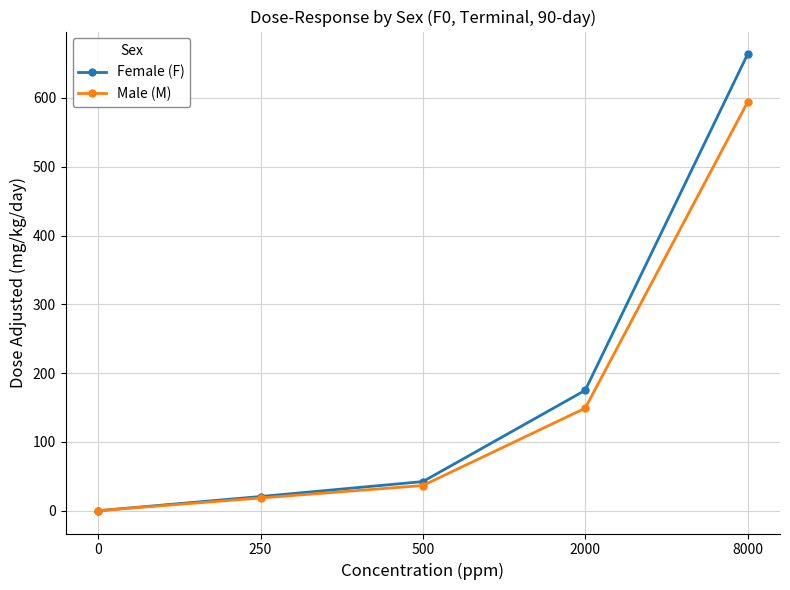

Count the number of categories in the chart.

5